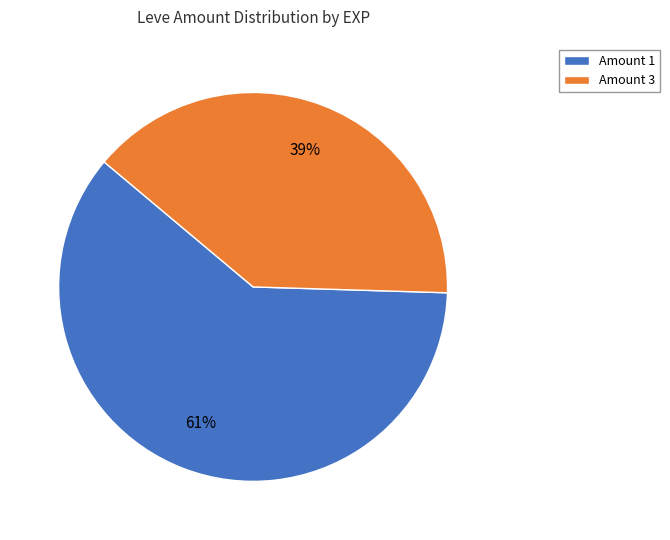

Which has a higher value, Amount 3 or Amount 1?

Amount 1